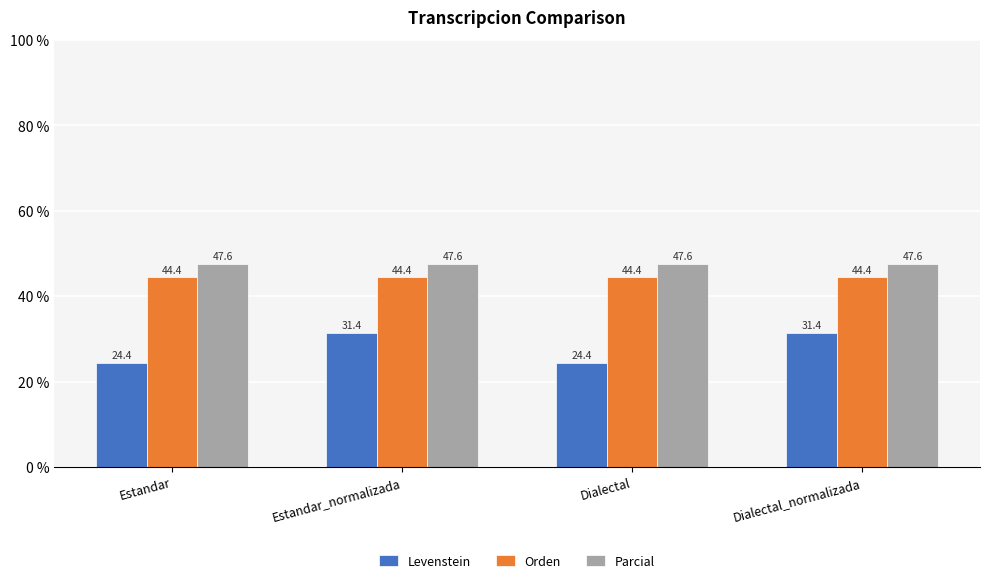

What are all the series names shown in the legend?

Levenstein, Orden, Parcial